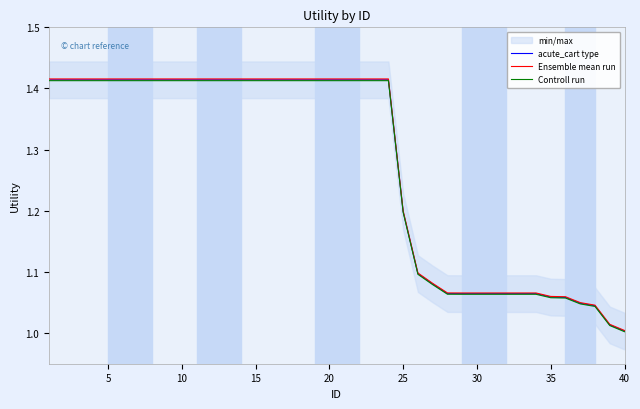

Is it true that acute_cart type equals 1.7 at 25?

False